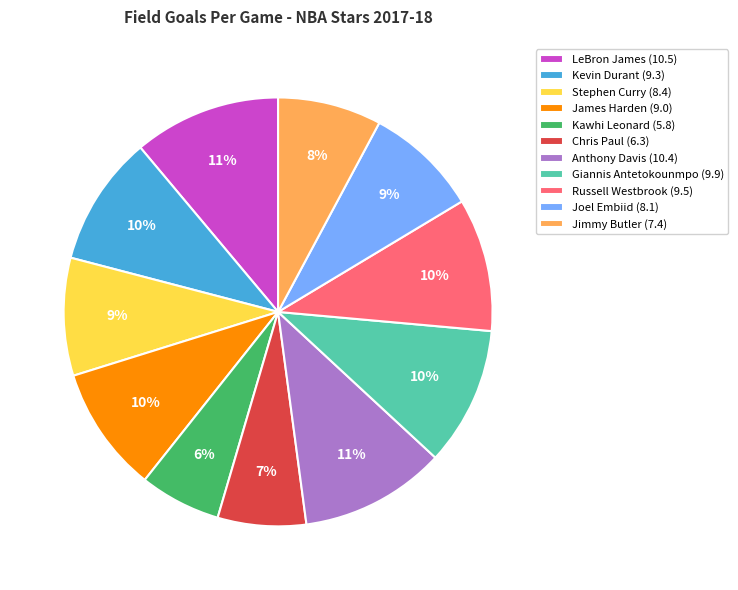

To the nearest percent, what is the combined percentage of Jimmy Butler (7.4) and Anthony Davis (10.4)?

19%